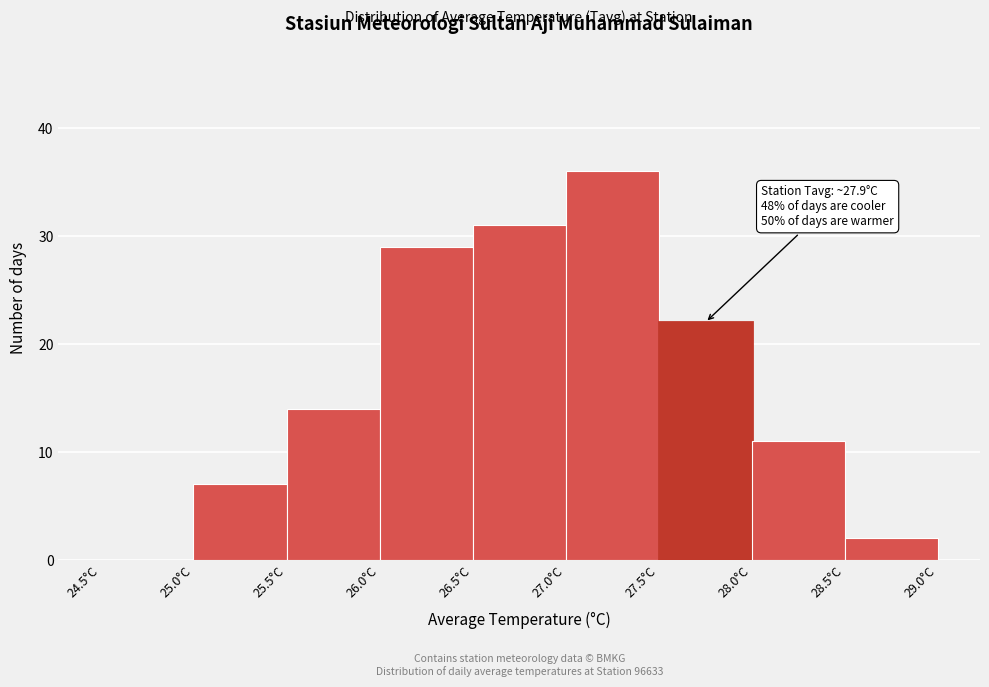

Over which range of the x-axis is the bar tallest?

27.0 to 27.5